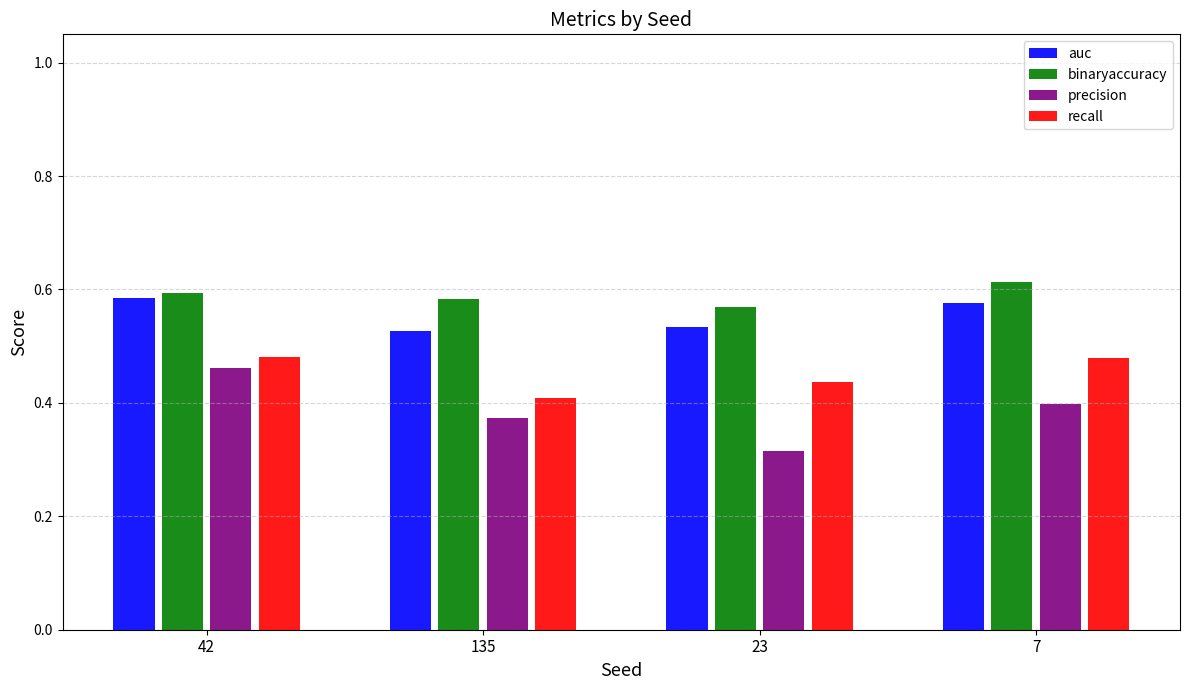

What is the sum of all precision values?

1.5